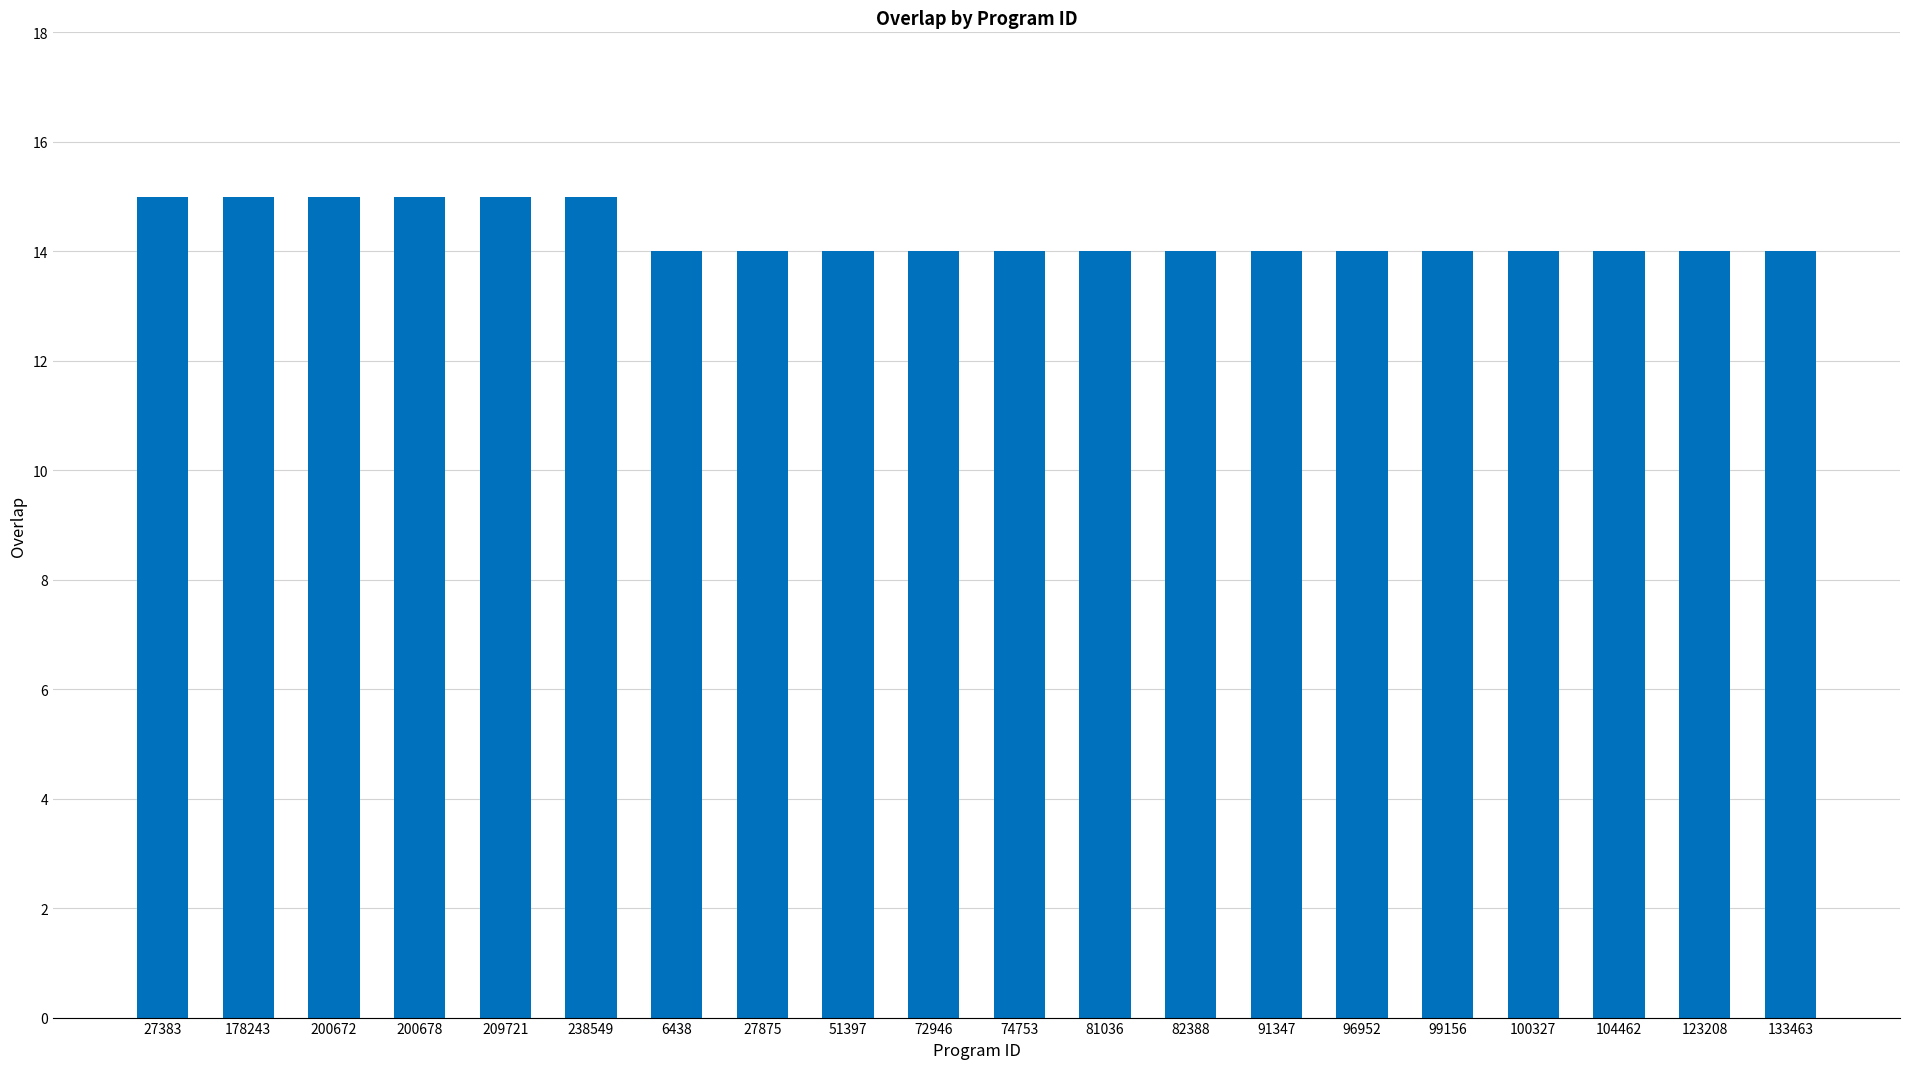

Count the values in the range 14 to 15.

20